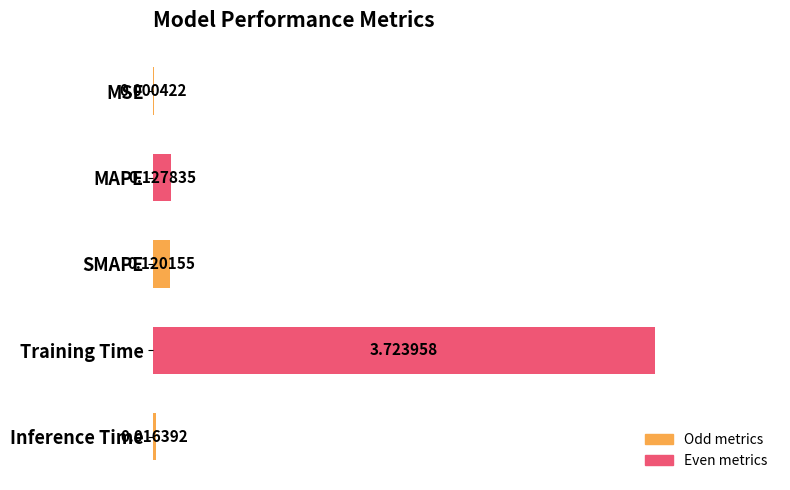

At which label is the value closest to 1?

MAPE